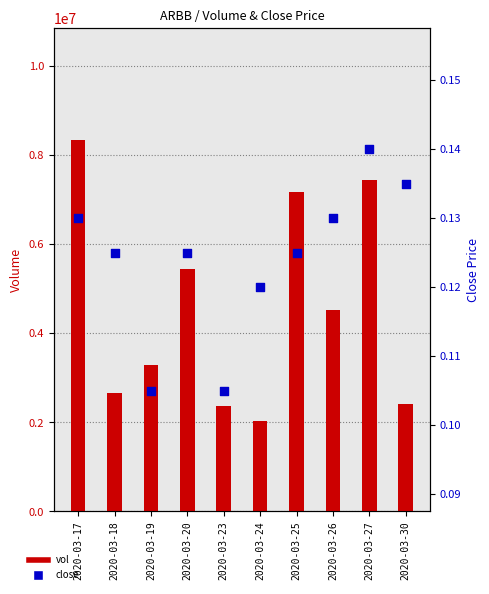

Which series has the widest spread of Y values?

vol